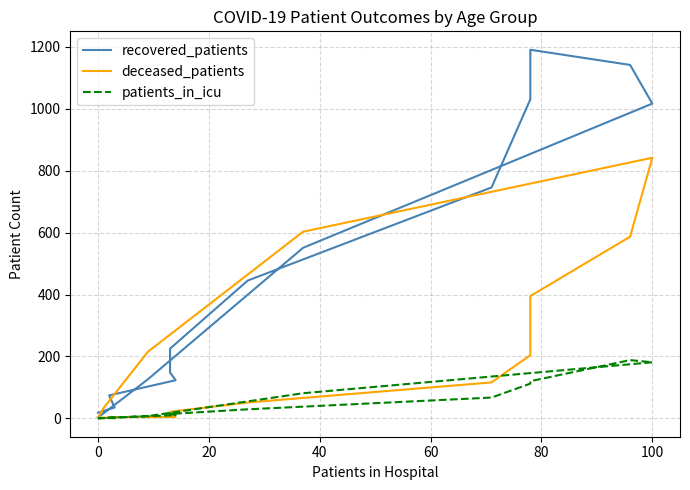

What is the difference between the maximum and minimum values in the deceased_patients series?

842